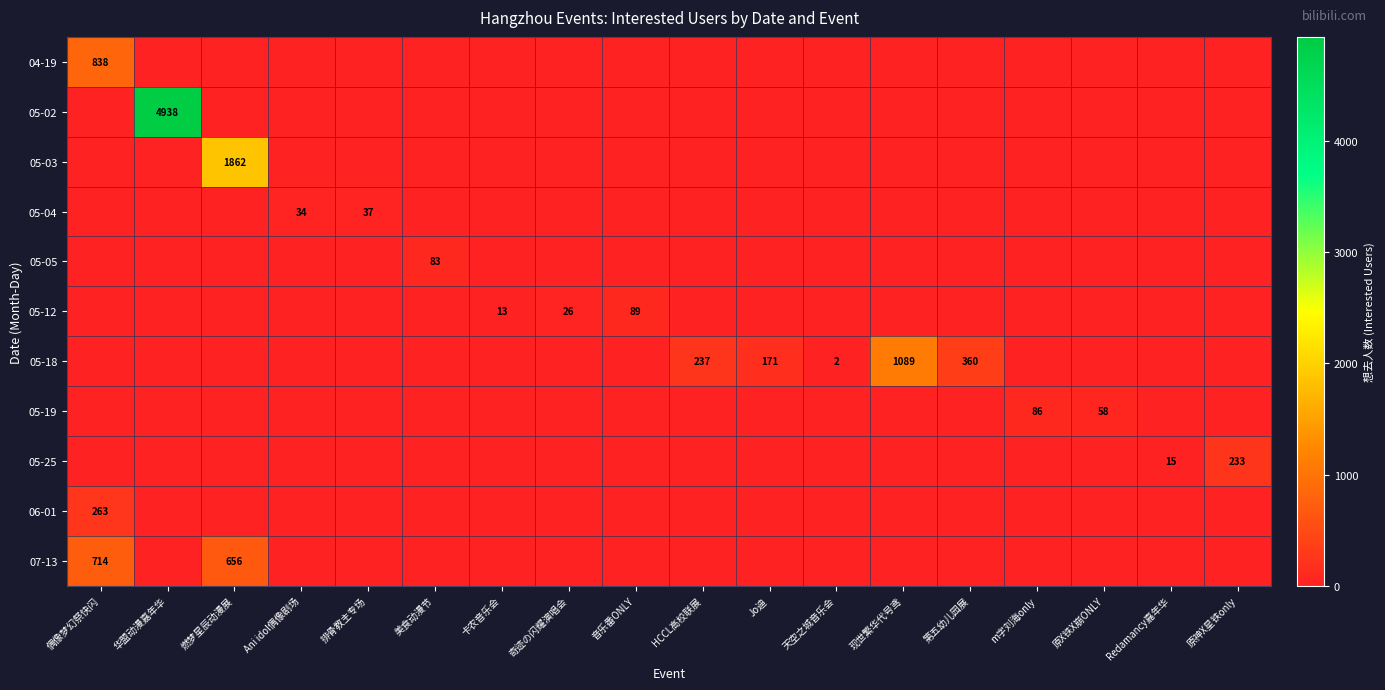

What is the maximum value for 05-02?

4938